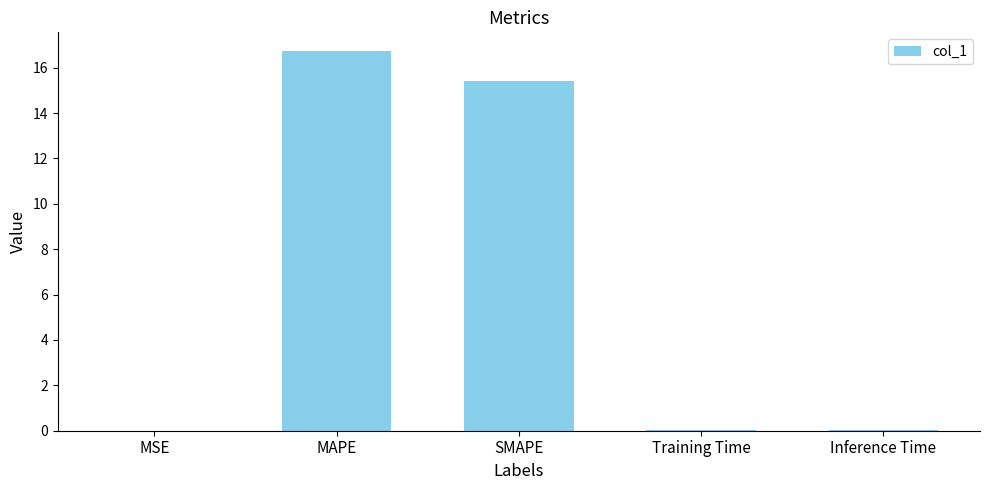

Is it true that the value at SMAPE is 23.4?

False